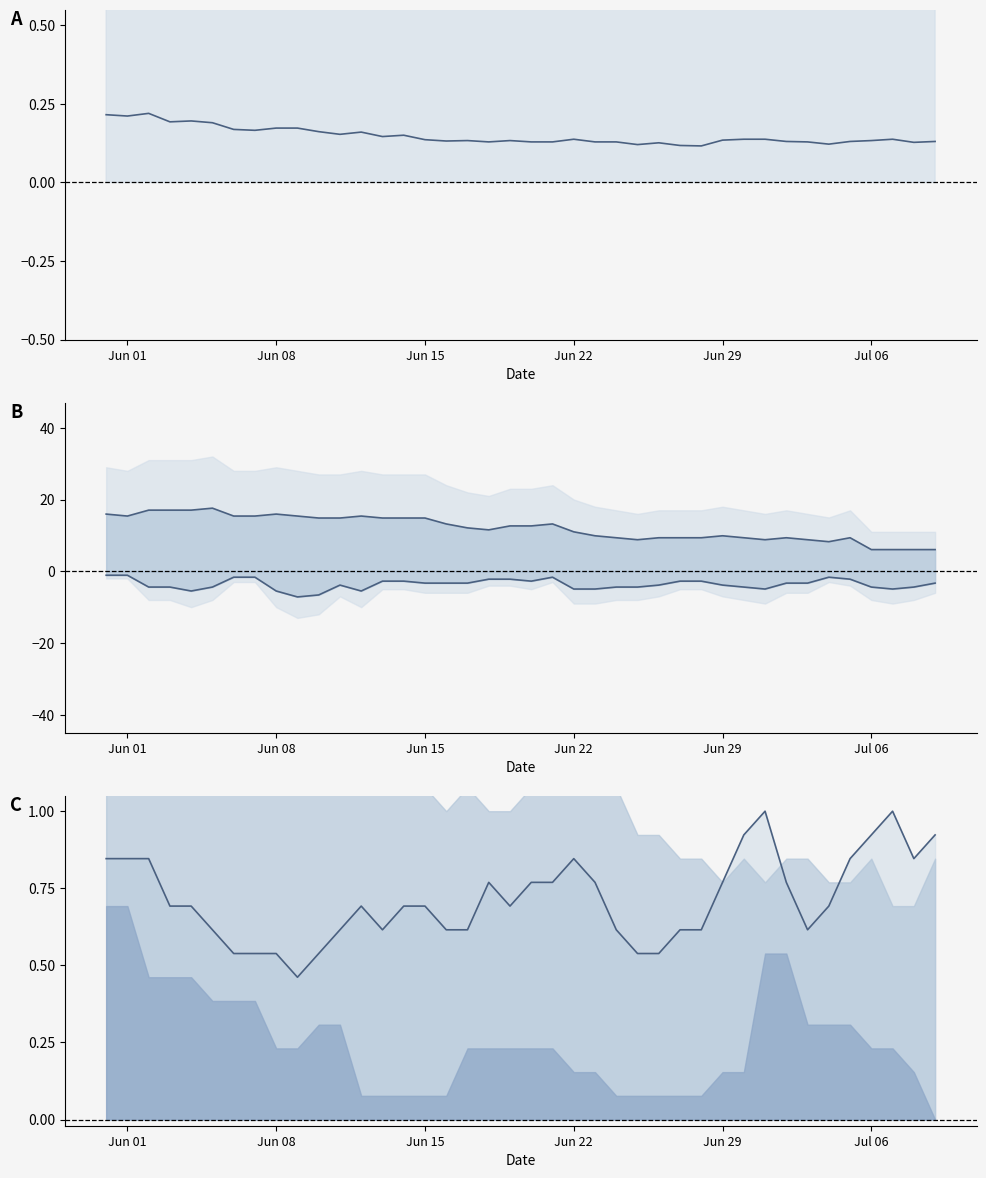

How many distinct data groups are displayed?

4